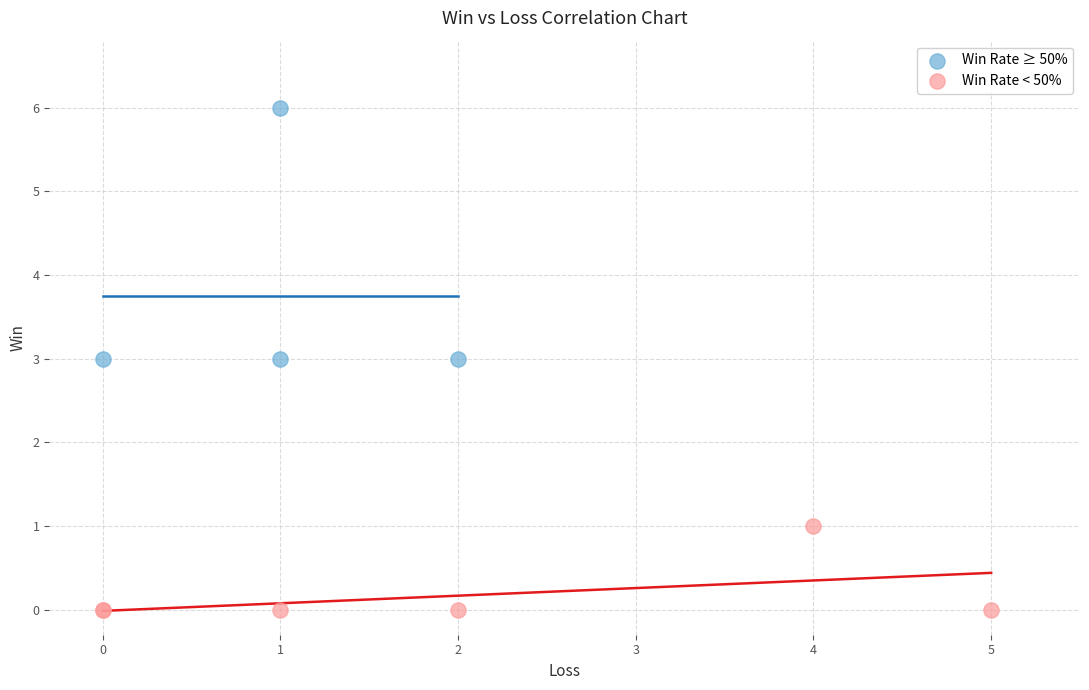

Which series contains the lowest Y value?

Win Rate < 50%